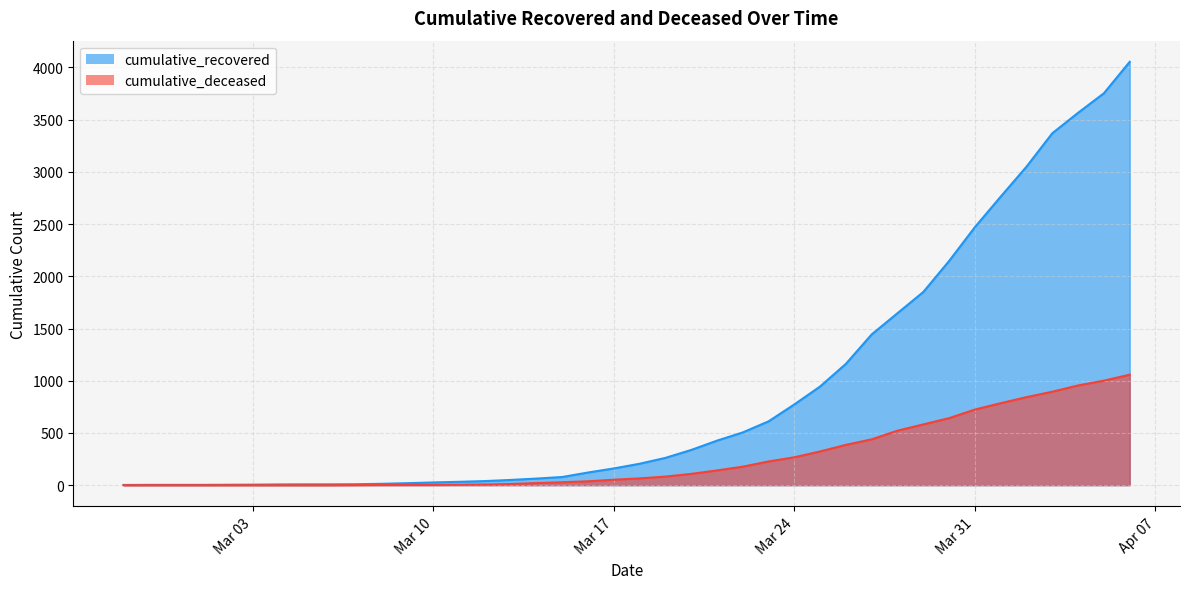

What is the value of the cumulative_recovered point at the 10th from the left?

9